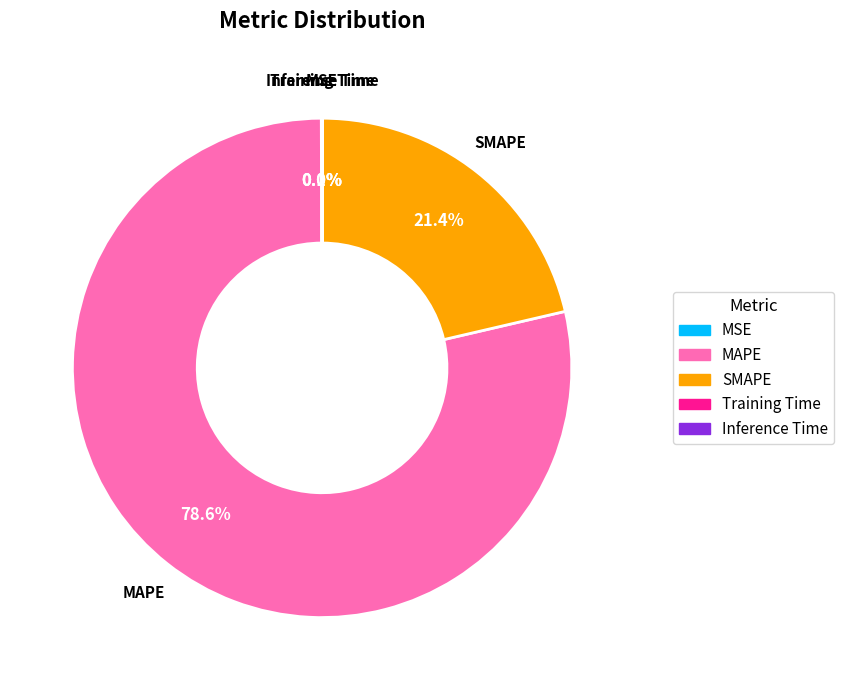

Does MAPE represent more than half of the total?

Yes